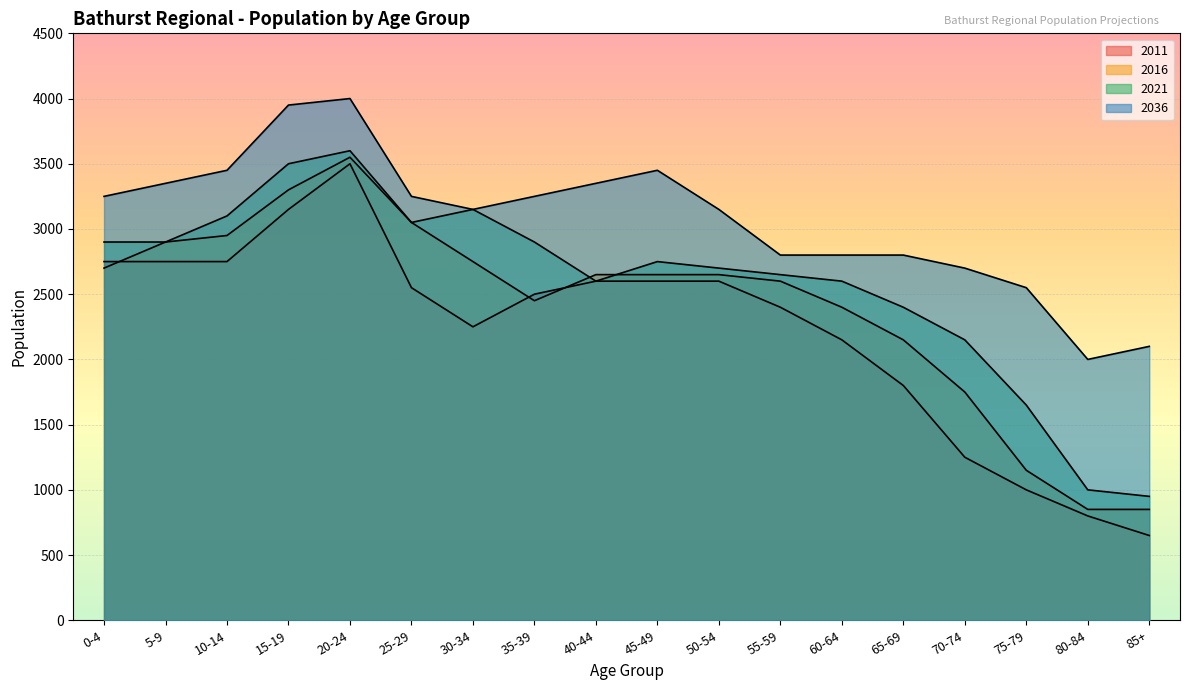

Which series has the largest total across all categories?

2036